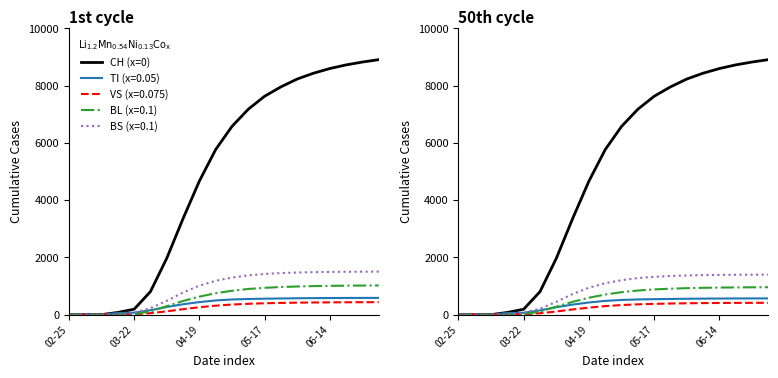

The value at 7 is 3355. True or false?

True